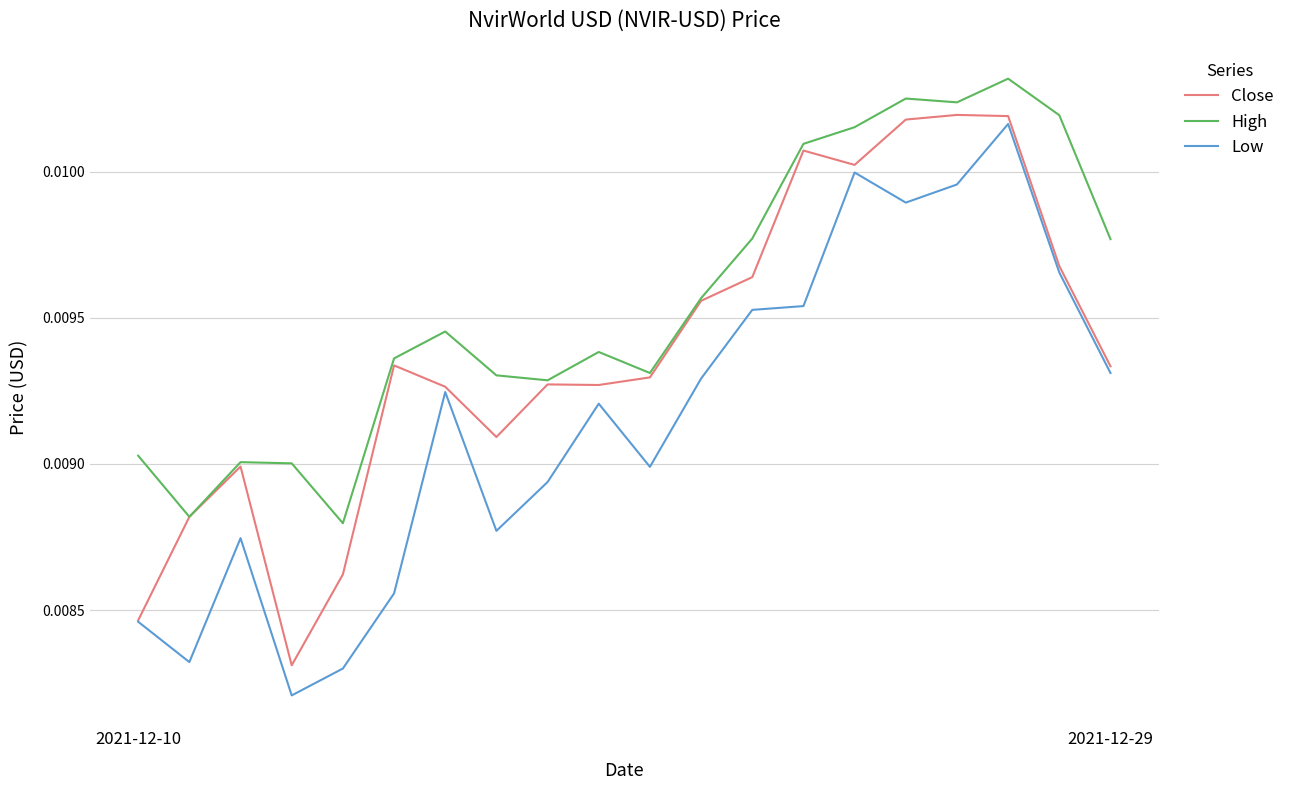

Rank the series by their average value, from lowest to highest.

Low, Close, High